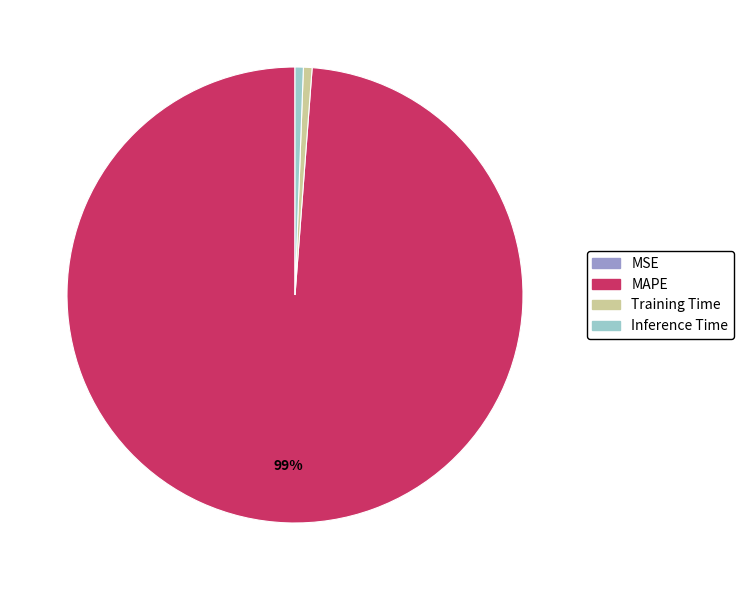

Which category has the biggest portion of the pie?

MAPE